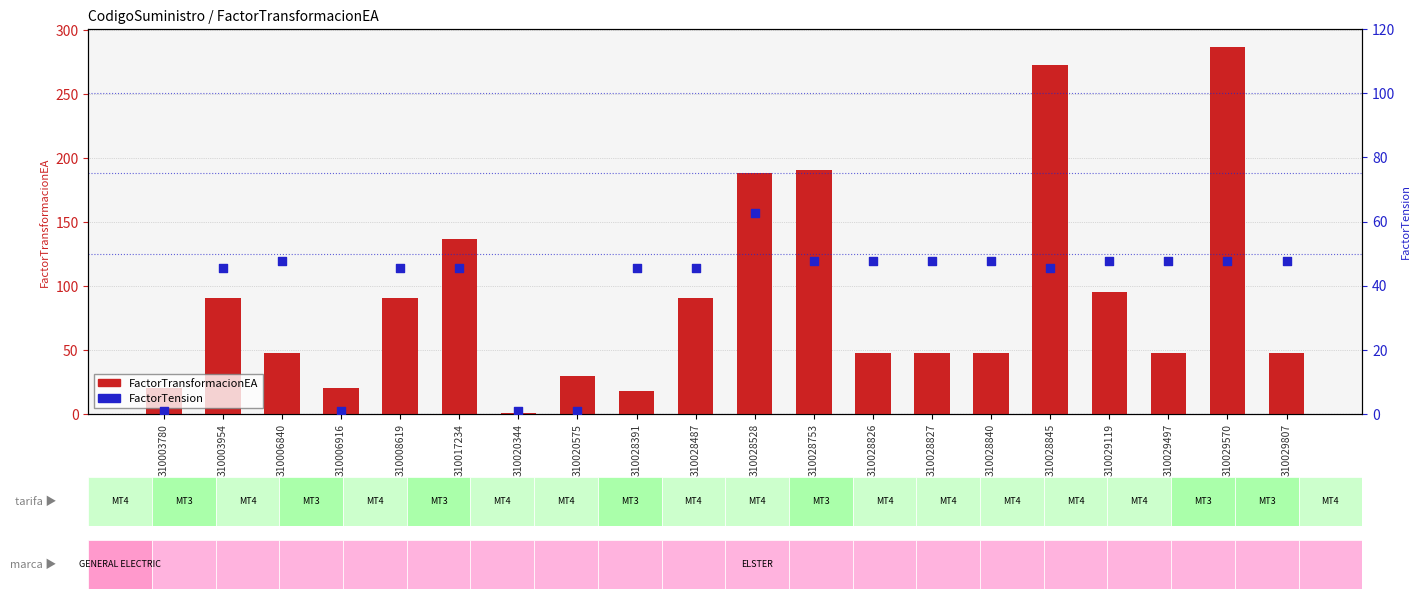

Which series has the largest Y range (max minus min)?

FactorTransformacionEA